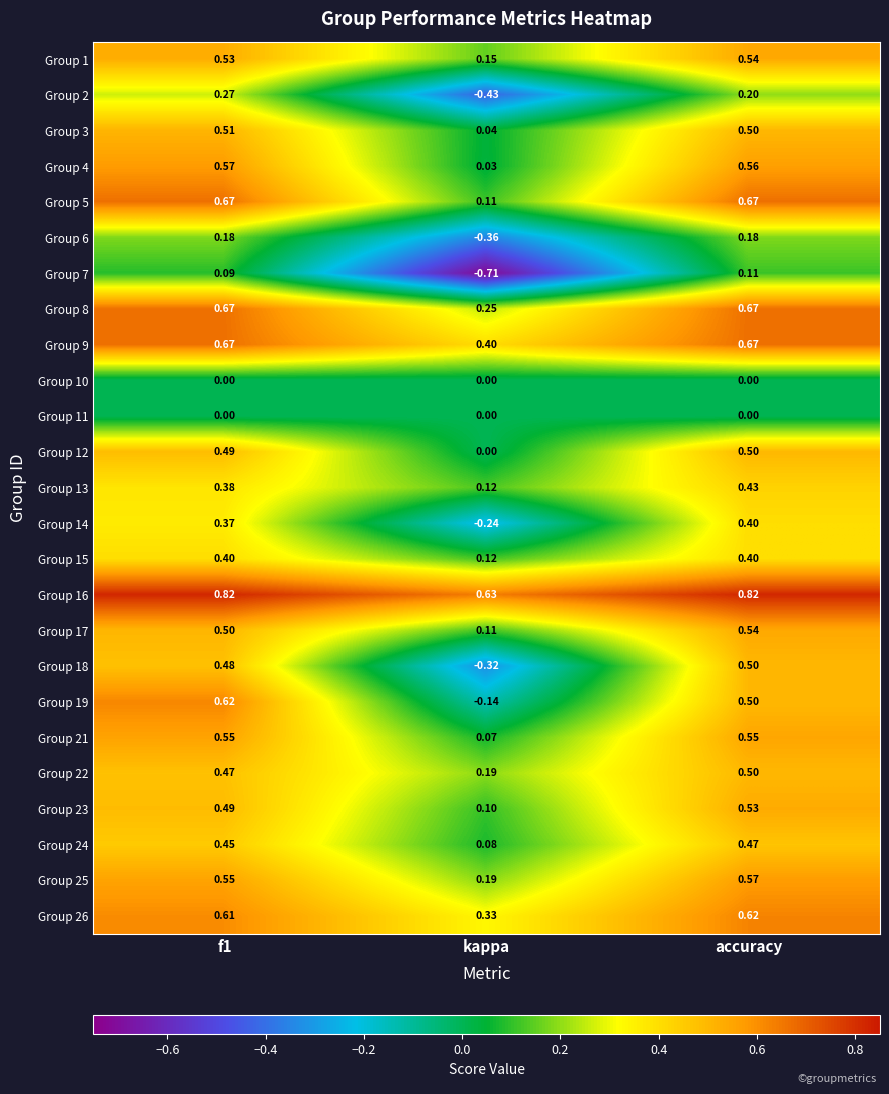

At which label is Group 5 closest to 0?

kappa